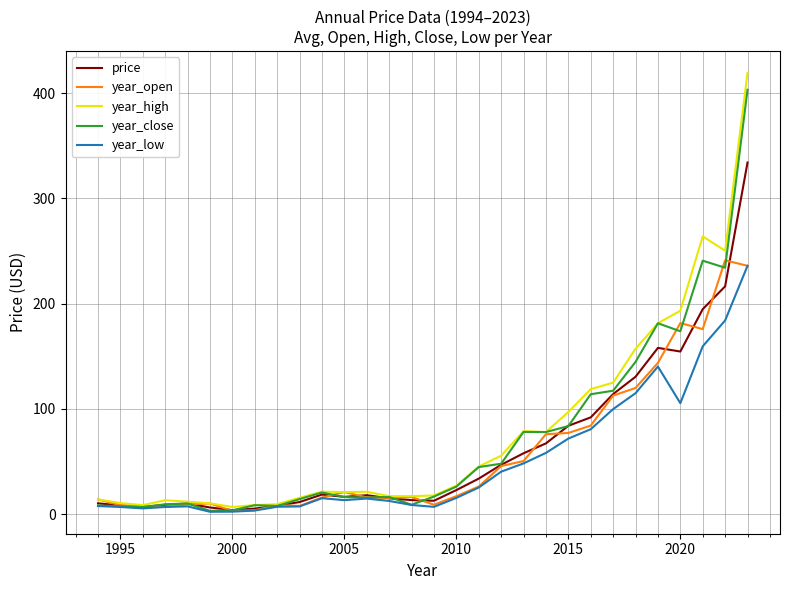

Which series has the widest spread of values?

year_high